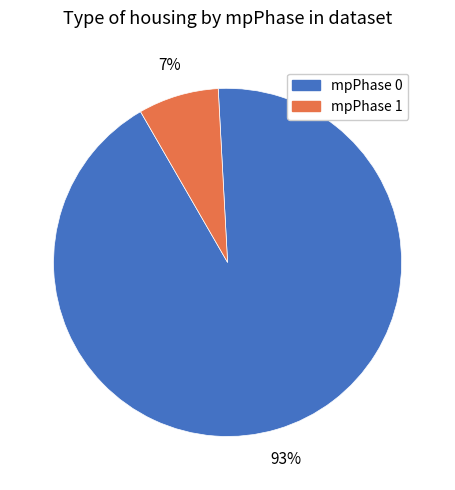

Count the number of slices in the pie.

2